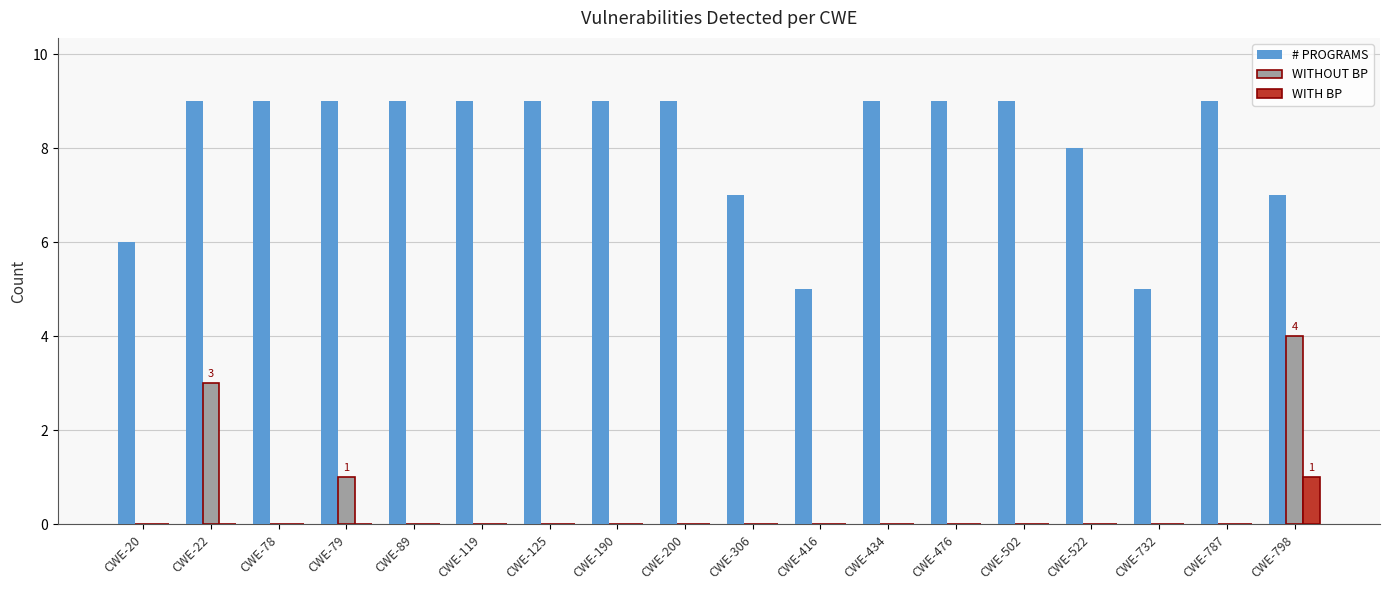

Reading left to right, extract all data points from this chart.

# PROGRAMS: CWE-20=6	CWE-22=9	CWE-78=9	CWE-79=9	CWE-89=9	CWE-119=9	CWE-125=9	CWE-190=9	CWE-200=9	CWE-306=7	CWE-416=5	CWE-434=9	CWE-476=9	CWE-502=9	CWE-522=8	CWE-732=5	CWE-787=9	CWE-798=7
WITHOUT BP: CWE-20=0	CWE-22=3	CWE-78=0	CWE-79=1	CWE-89=0	CWE-119=0	CWE-125=0	CWE-190=0	CWE-200=0	CWE-306=0	CWE-416=0	CWE-434=0	CWE-476=0	CWE-502=0	CWE-522=0	CWE-732=0	CWE-787=0	CWE-798=4
WITH BP: CWE-20=0	CWE-22=0	CWE-78=0	CWE-79=0	CWE-89=0	CWE-119=0	CWE-125=0	CWE-190=0	CWE-200=0	CWE-306=0	CWE-416=0	CWE-434=0	CWE-476=0	CWE-502=0	CWE-522=0	CWE-732=0	CWE-787=0	CWE-798=1